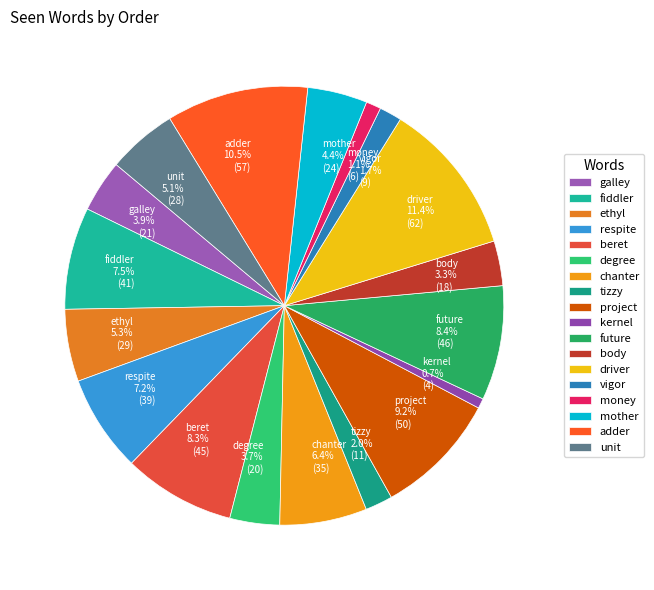

How much of the chart is everything except money?

98.9%